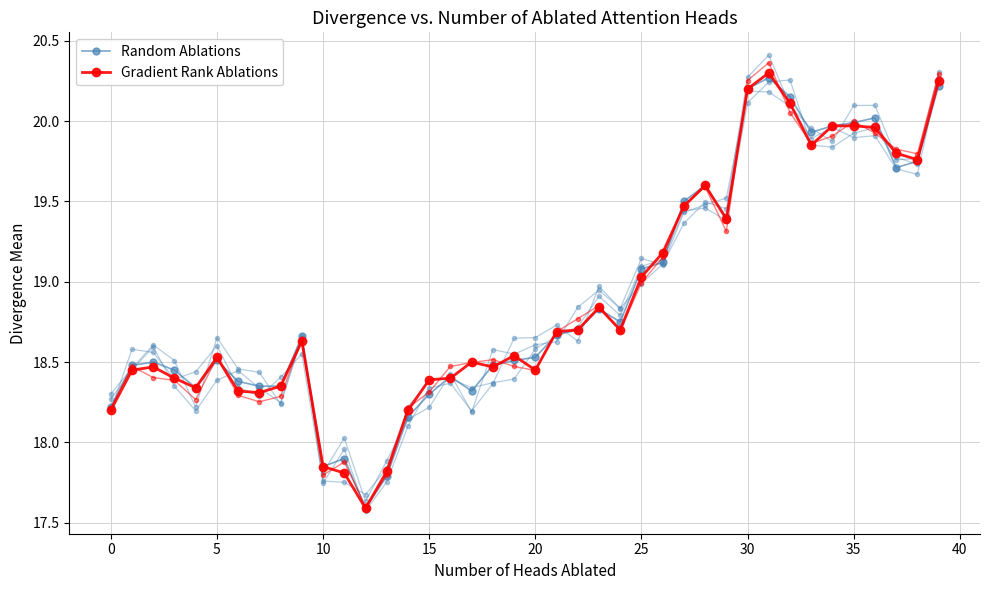

Between 12 and 20, which is larger?

20